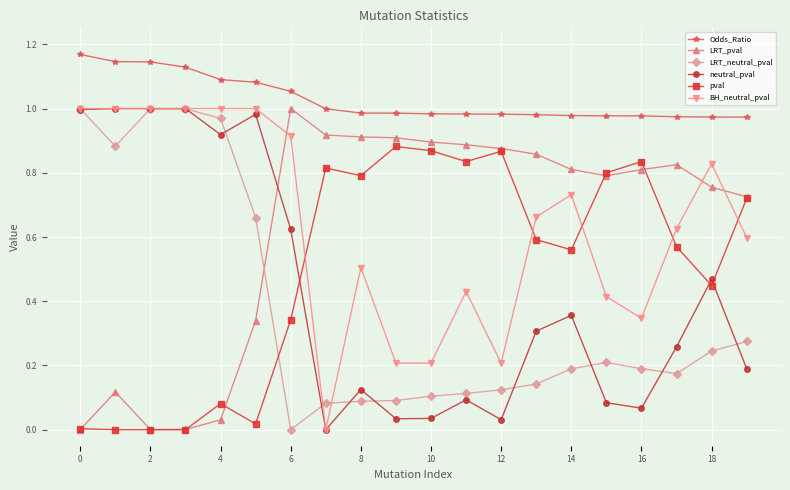

How many lines are shown in the chart?

6